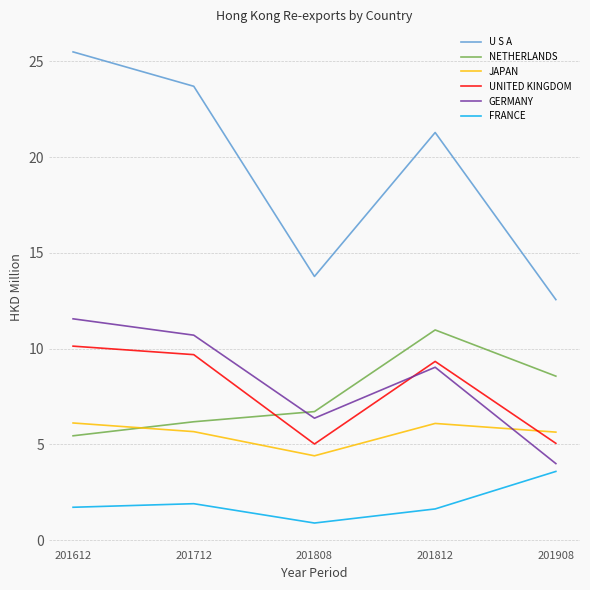

What is the difference between the highest and lowest values at 201908?

9.0